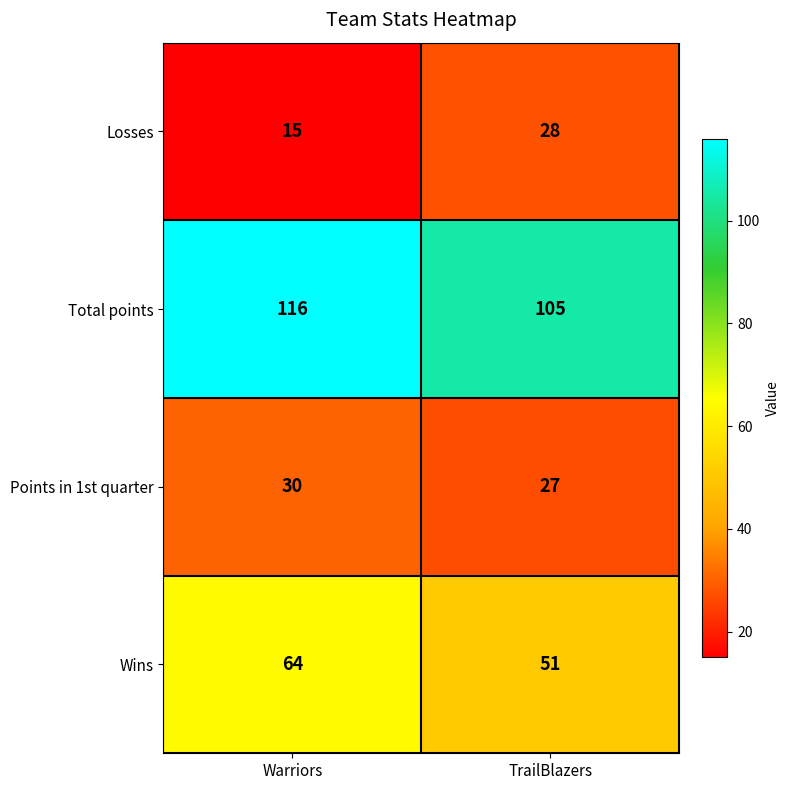

Reading left to right, extract all data points from this chart.

Losses: Warriors=15	TrailBlazers=28
Total points: Warriors=116	TrailBlazers=105
Points in 1st quarter: Warriors=30	TrailBlazers=27
Wins: Warriors=64	TrailBlazers=51